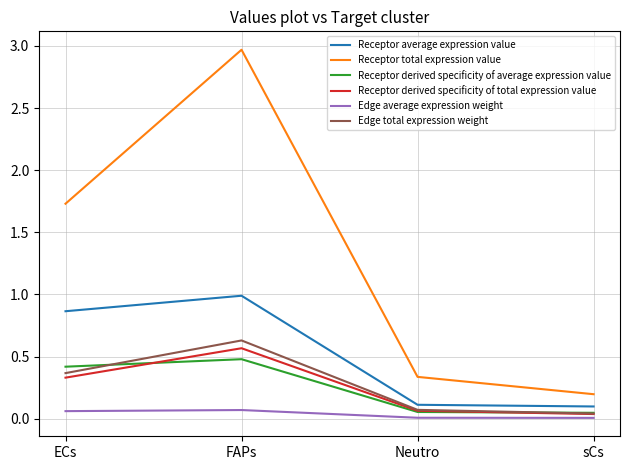

Is it true that Receptor average expression value equals 1.0 at FAPs?

True